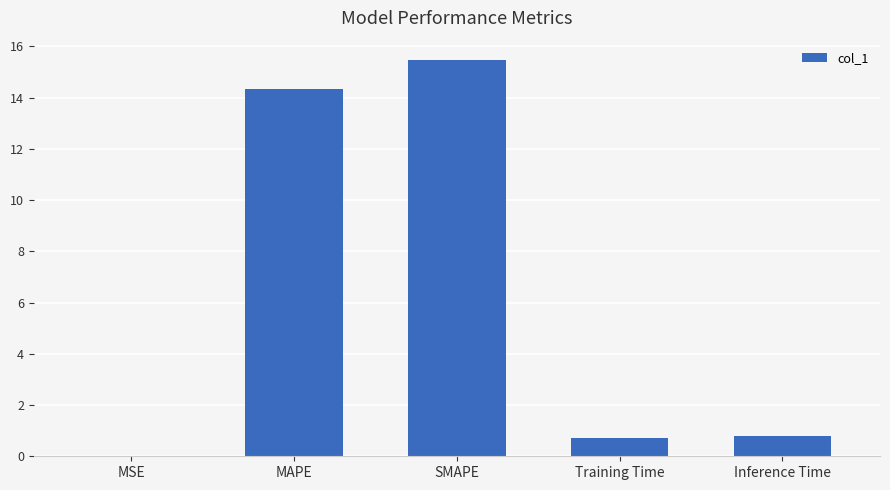

Which has a higher value, SMAPE or MAPE?

SMAPE